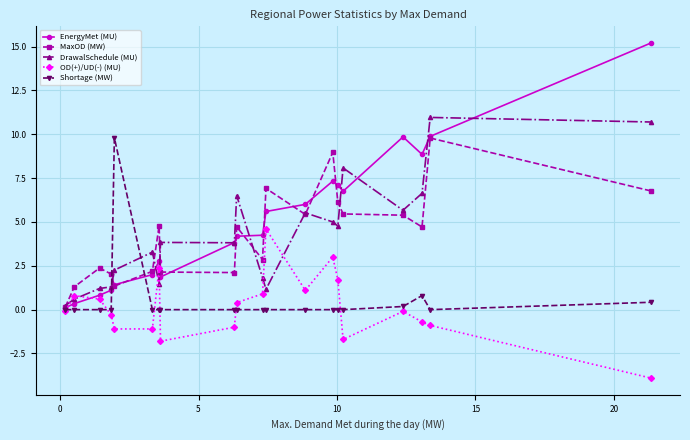

What is the greatest value displayed?

15.2